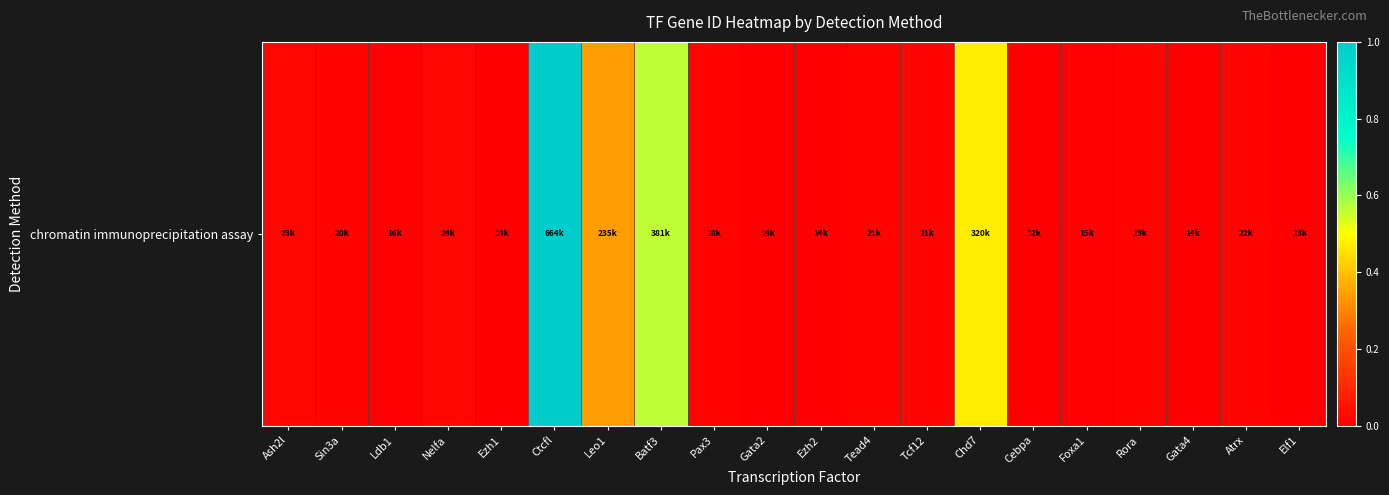

Which has a higher value, Atrx or Tead4?

Atrx